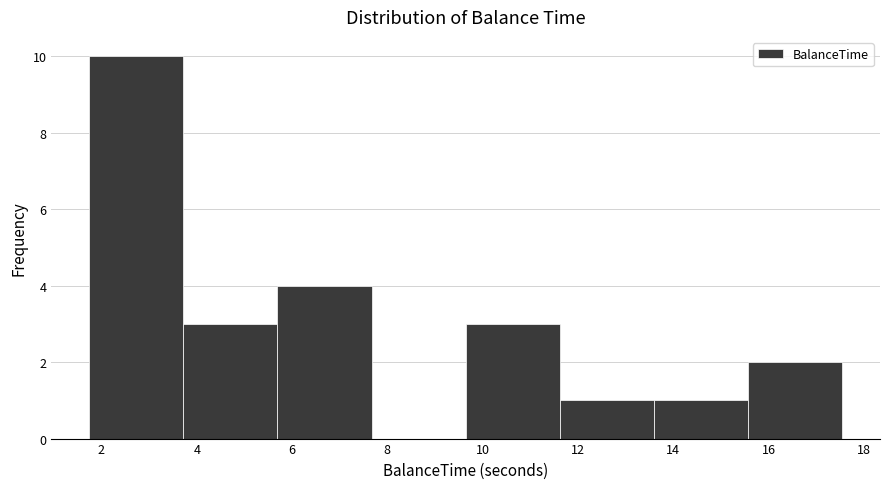

Over which range of the x-axis is the bar tallest?

1.8 to 3.8